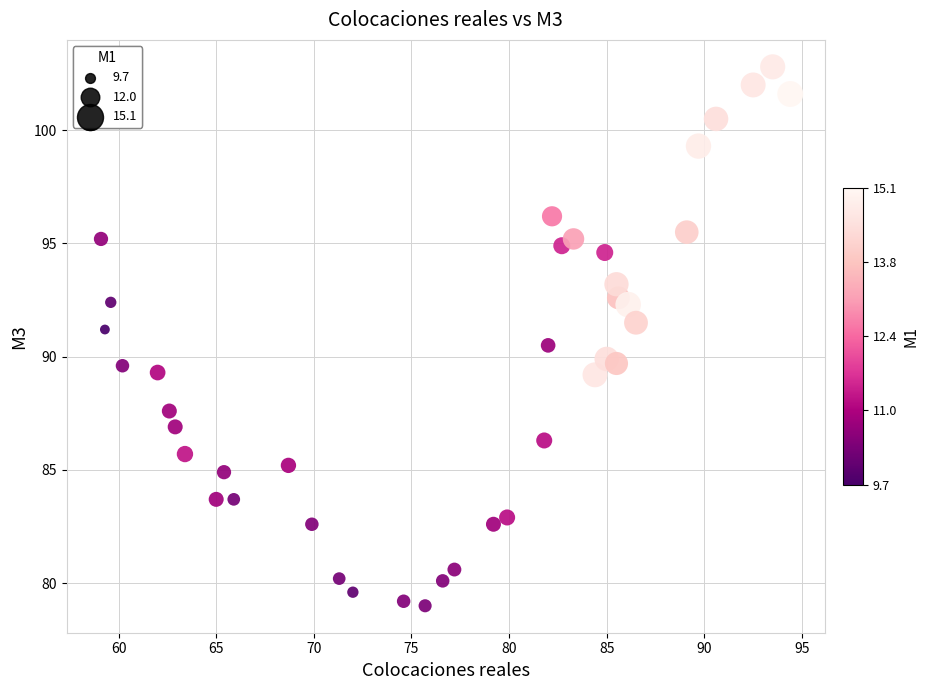

What is the range of X values (max minus min)?

35.3